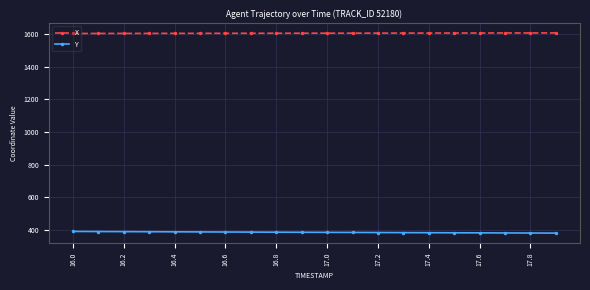

Which series has the largest total across all categories?

X